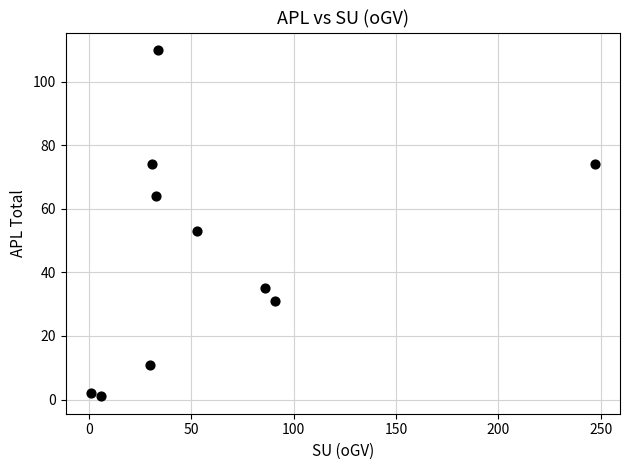

What Y value in the scatter plot is closest to 55?

53